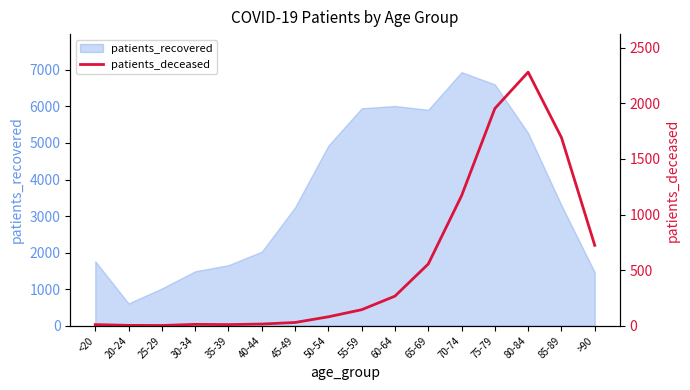

Which category has the highest value in the patients_recovered series?

70-74